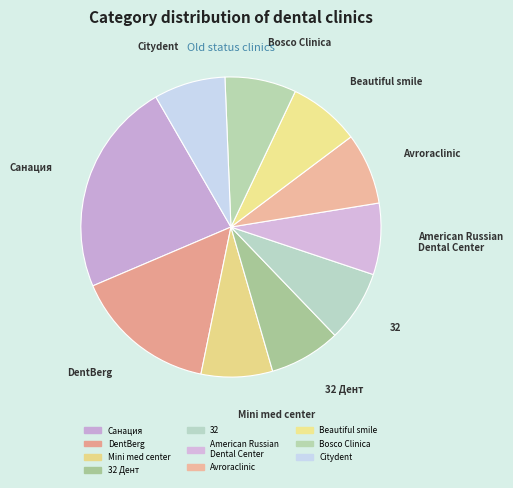

Is the sum of DentBerg and American Russian Dental Center greater than half?

No